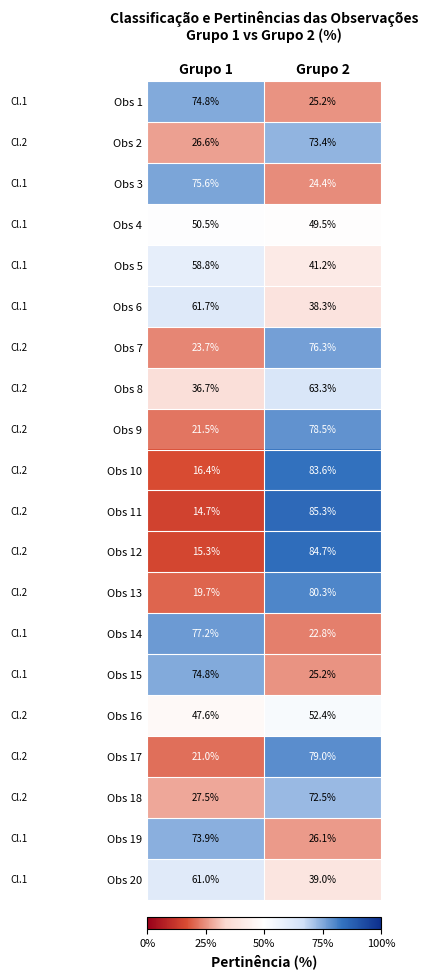

What is the smallest value displayed?

14.7